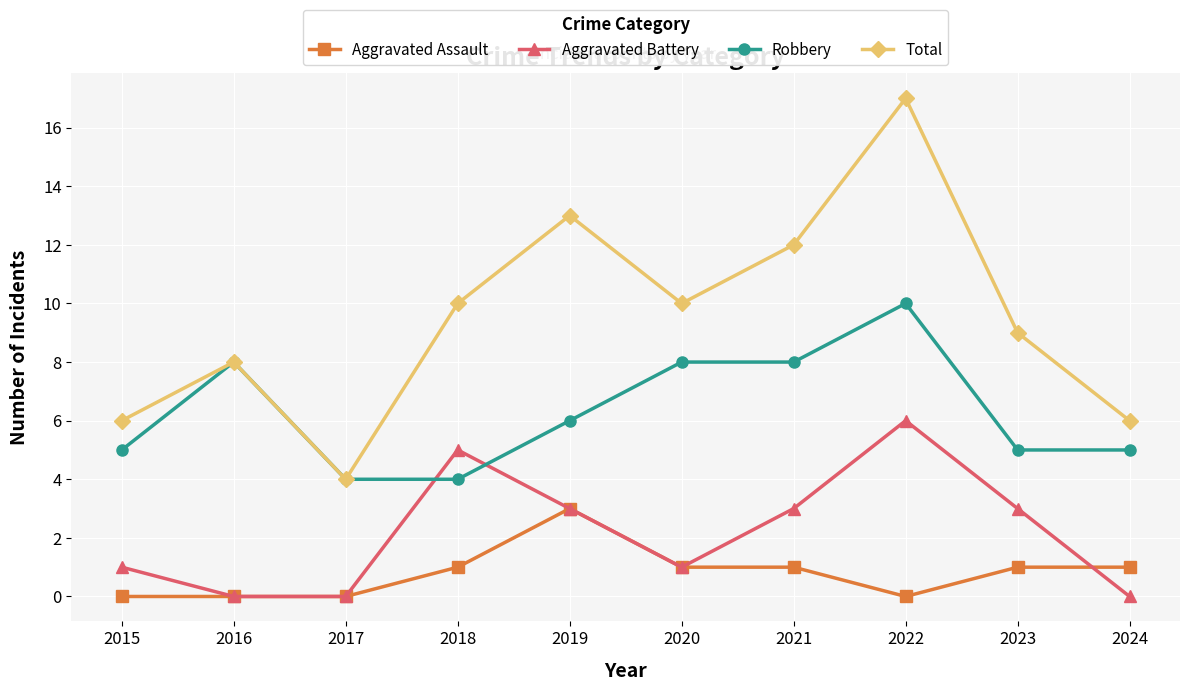

At which category does the chart reach its peak across all series?

2022